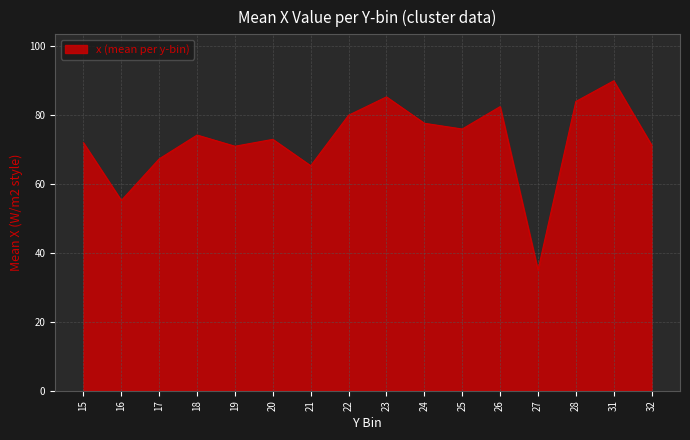

How many interior local valleys (lower than both neighbors) does the data have?

5